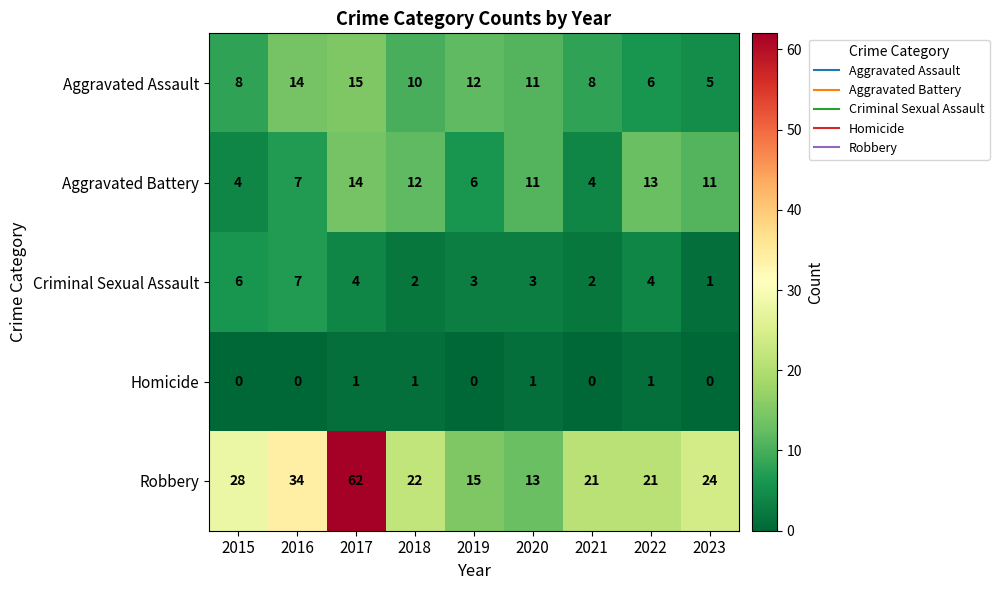

At 2018, list the series in order from smallest to largest.

Homicide, Criminal Sexual Assault, Aggravated Assault, Aggravated Battery, Robbery